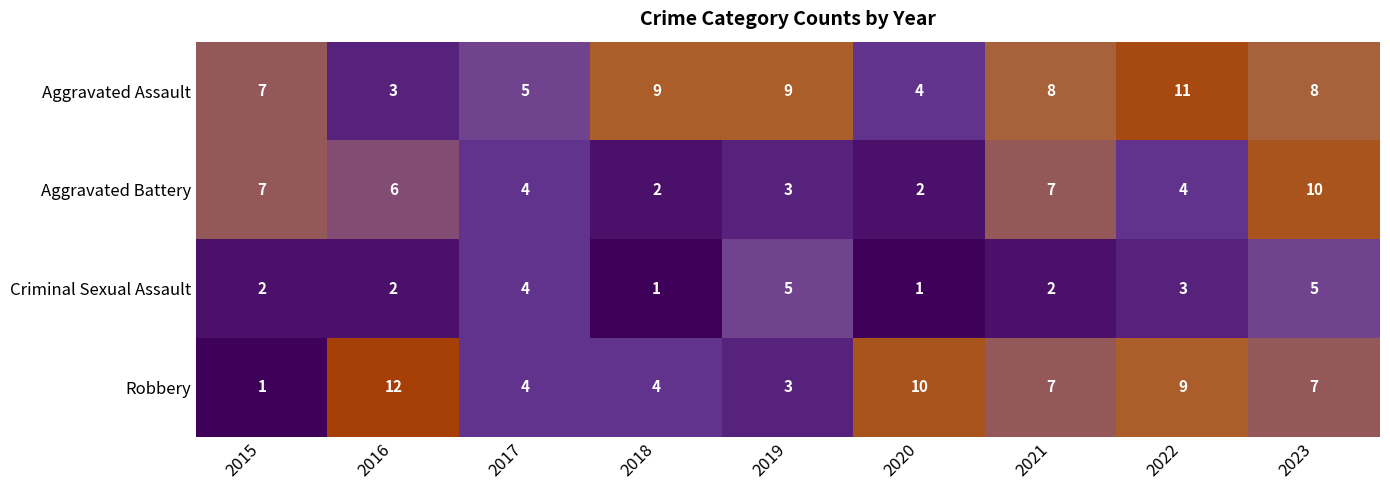

Is it true that Robbery equals 4 at 2018?

True